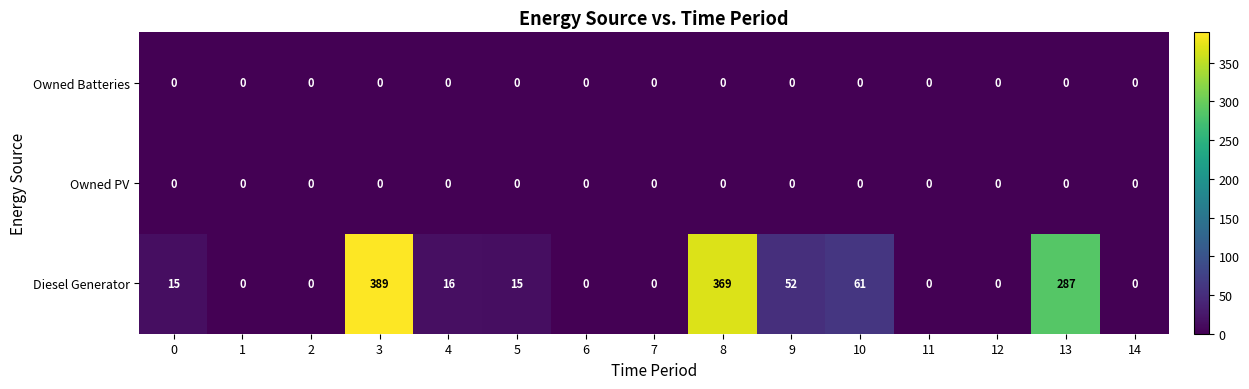

The Diesel Generator series shows 35 at 10. True or false?

False